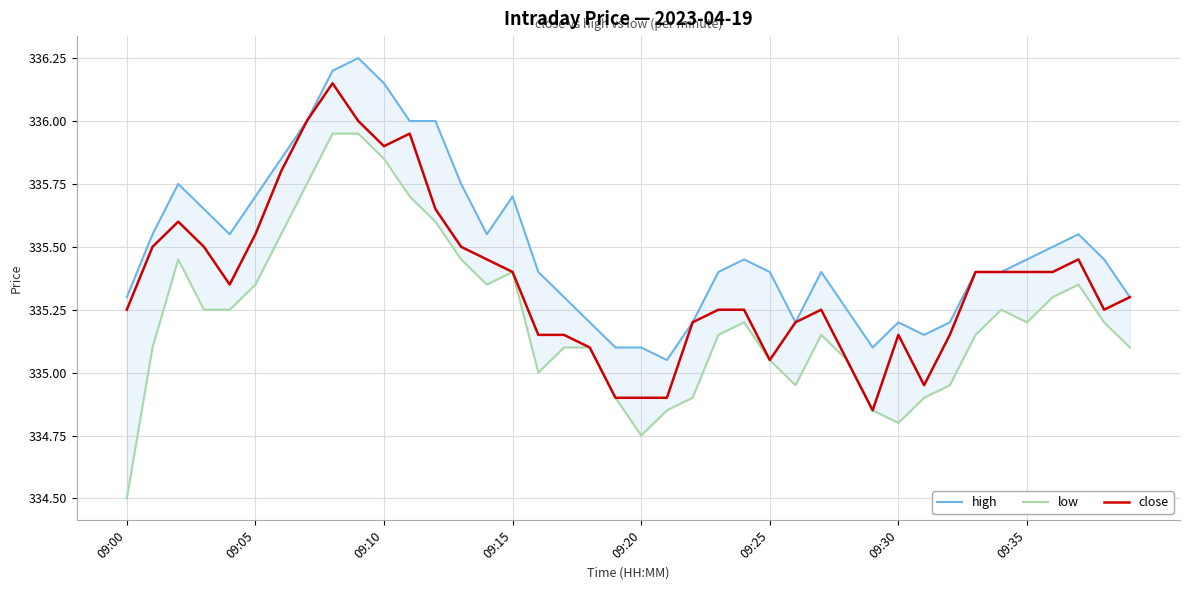

What value does the close series have at 19?

334.9